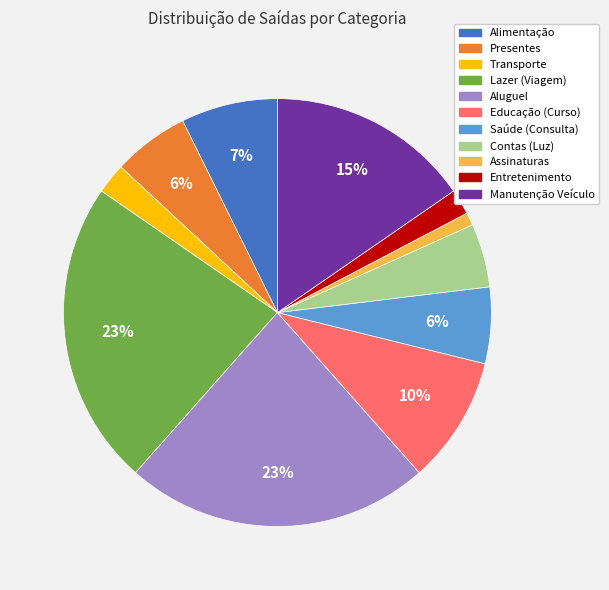

How many slices are in this pie chart?

11